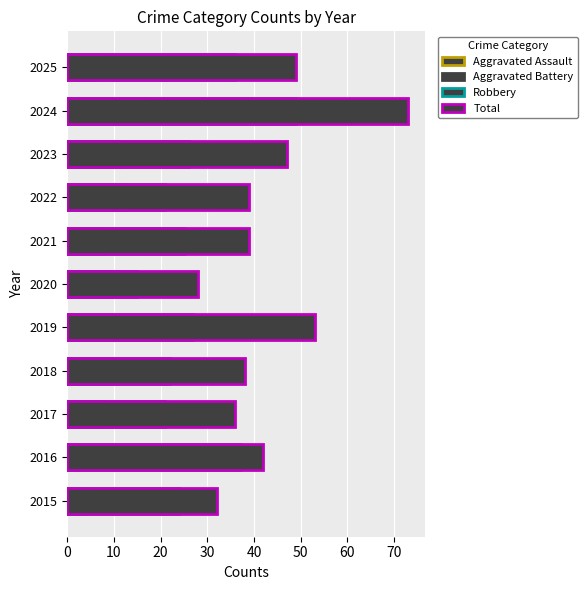

Reading right to left, extract all data points from this chart.

Aggravated Assault: 5	7	7	4	6	4	5	5	7	3	5
Aggravated Battery: 7	17	12	13	8	9	19	9	8	2	3
Robbery: 36	49	26	21	25	15	27	22	21	37	24
Total: 49	73	47	39	39	28	53	38	36	42	32